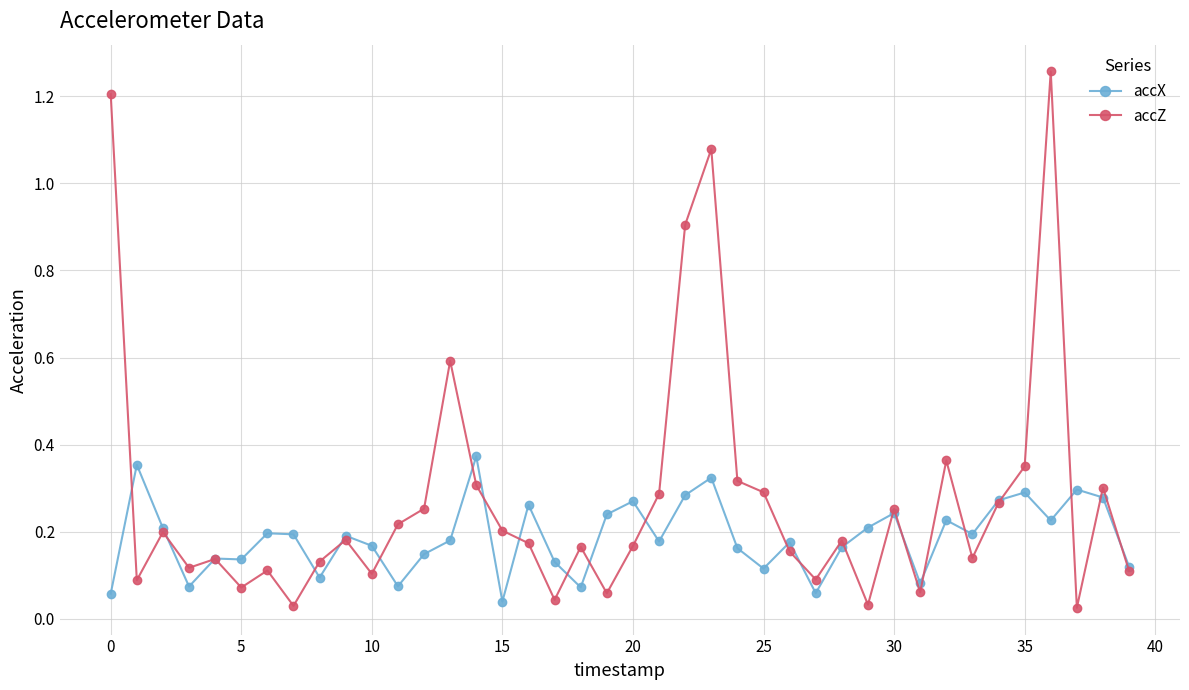

Which series has the widest spread of values?

accZ